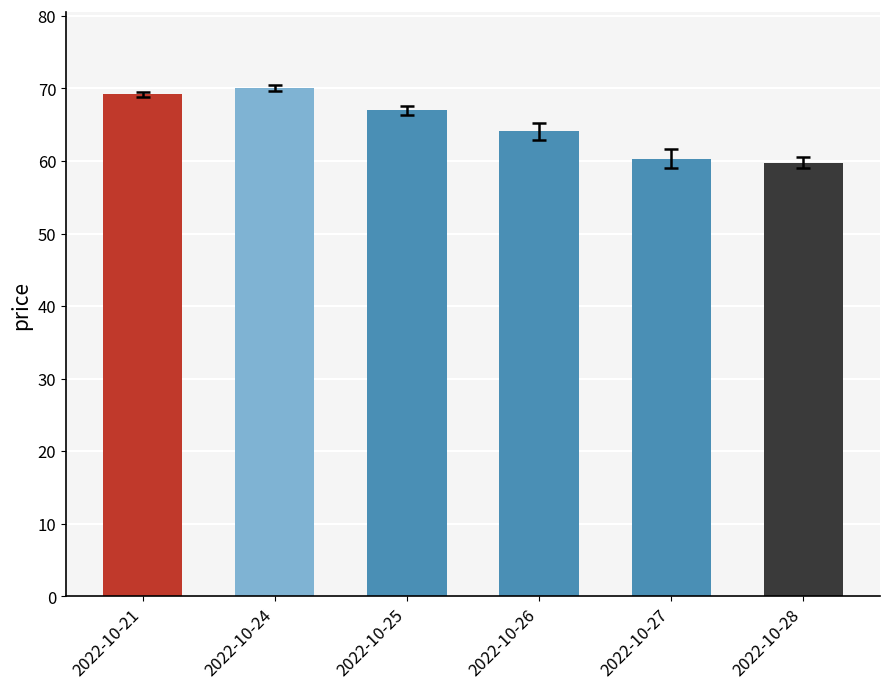

What is the average value?

65.0